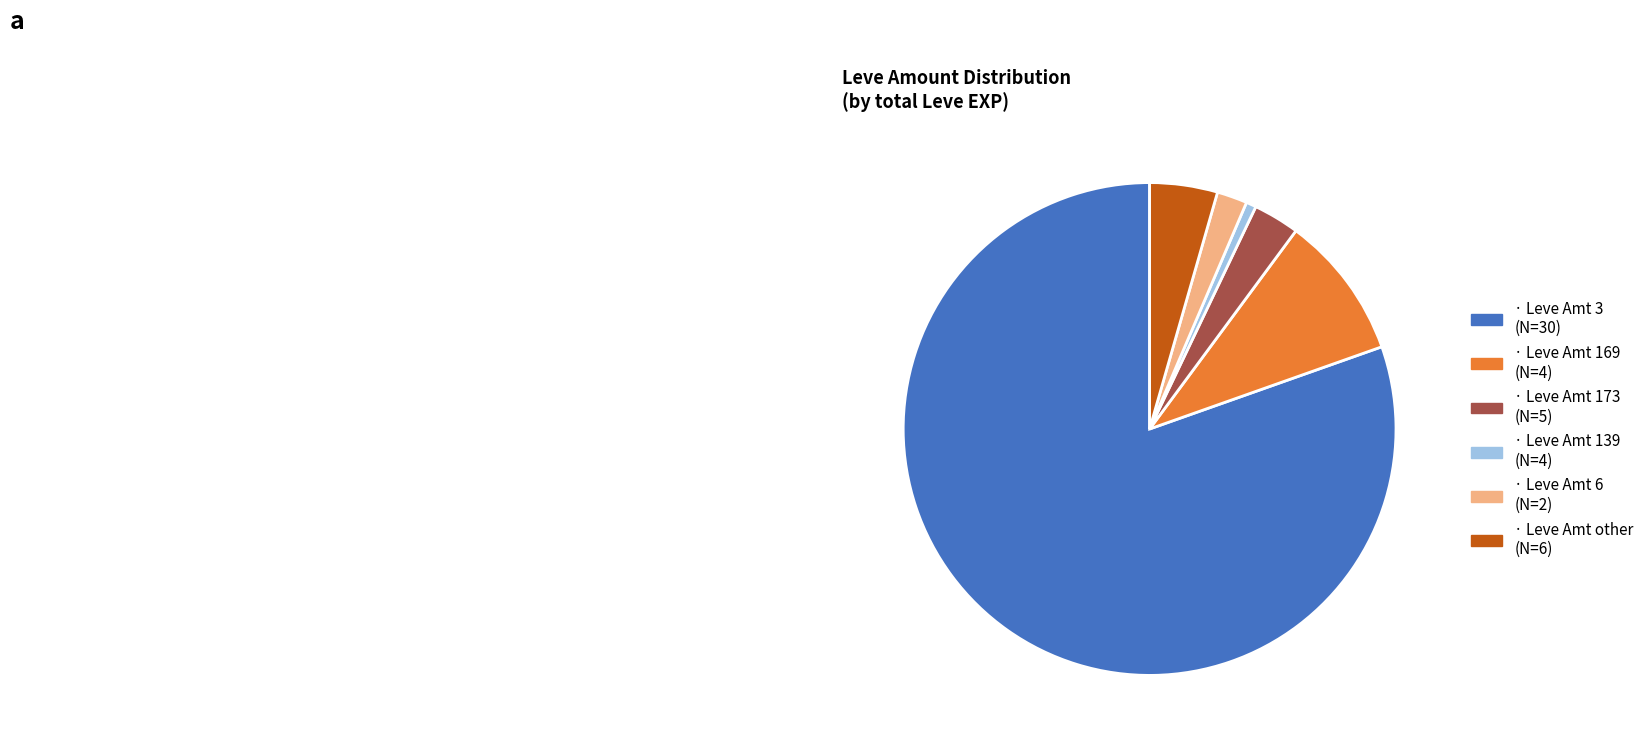

Does any single category account for the majority?

Yes